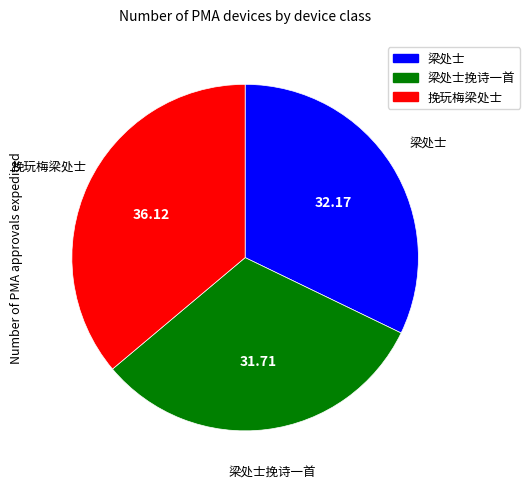

Is there any slice that represents more than half of the pie?

No